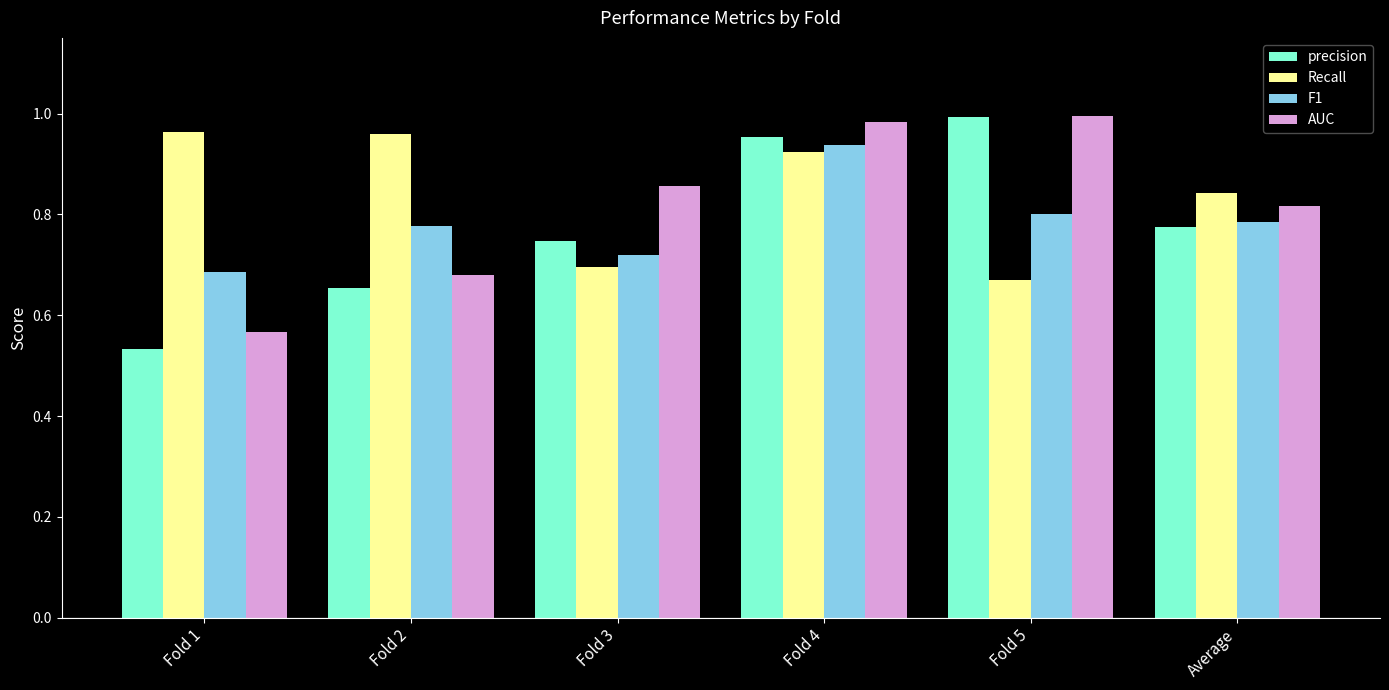

Which series has the widest spread of values?

precision